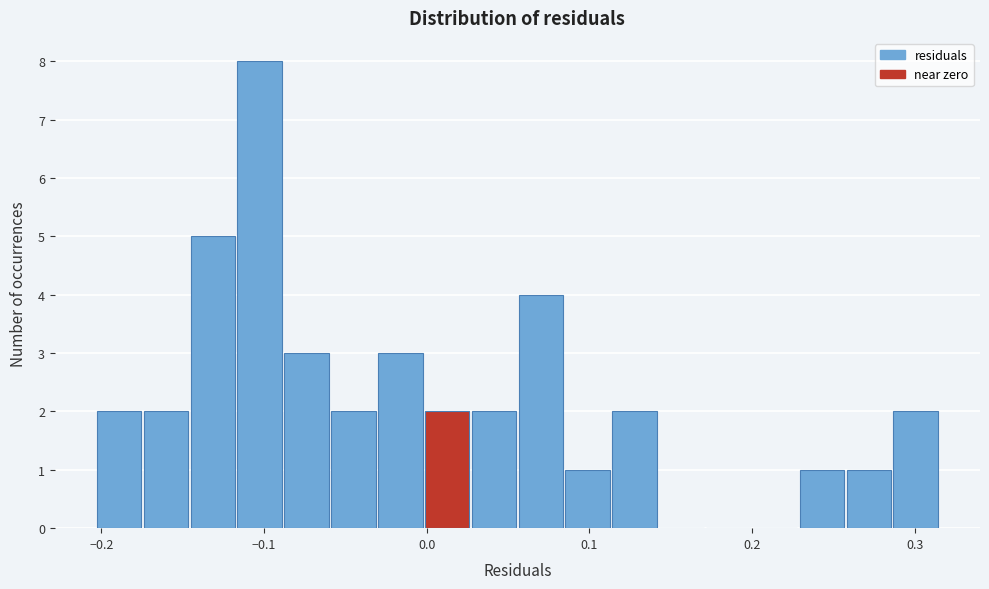

Around what value on the x-axis is the tallest bar? Give the approximate position of its centre, as read against the axis.

-0.10